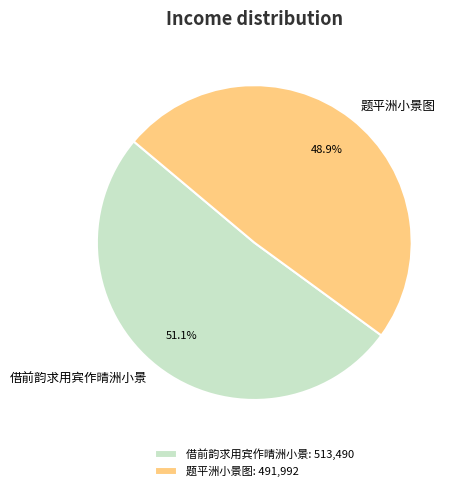

Is the sum of 题平洲小景图 and 借前韵求用宾作晴洲小景 greater than half?

Yes